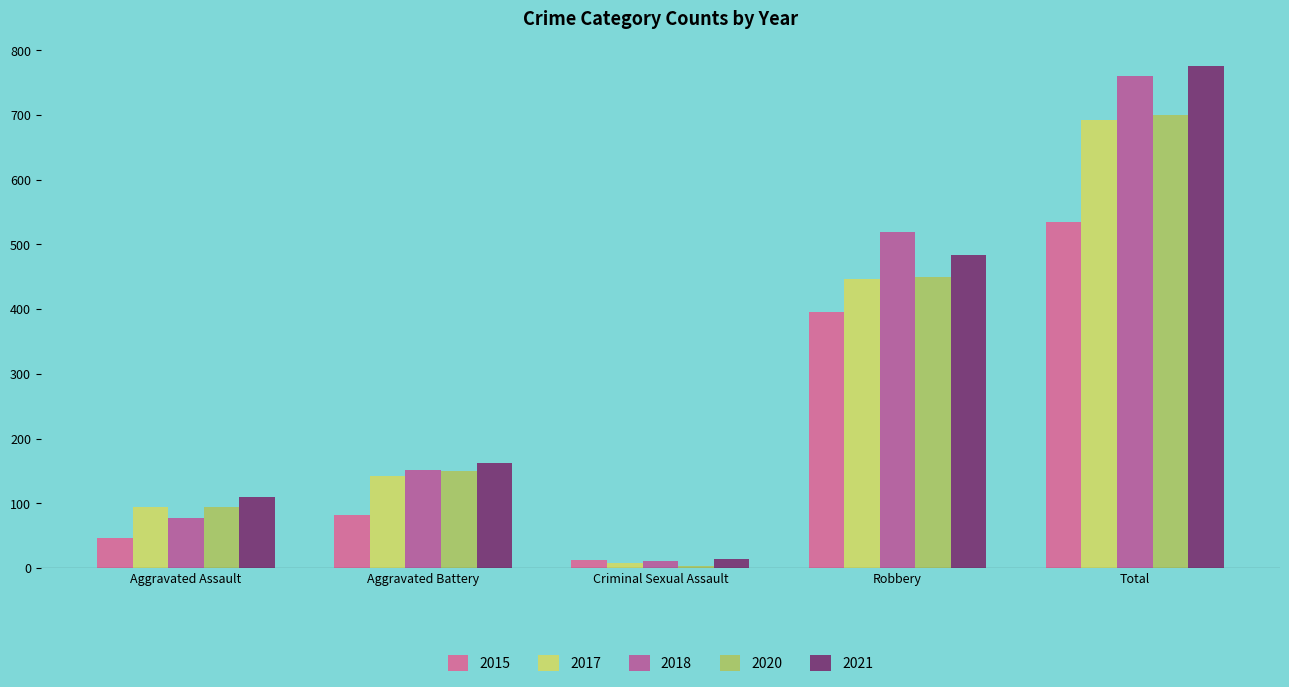

What is the label of the 2nd bar from the left?

Aggravated Battery